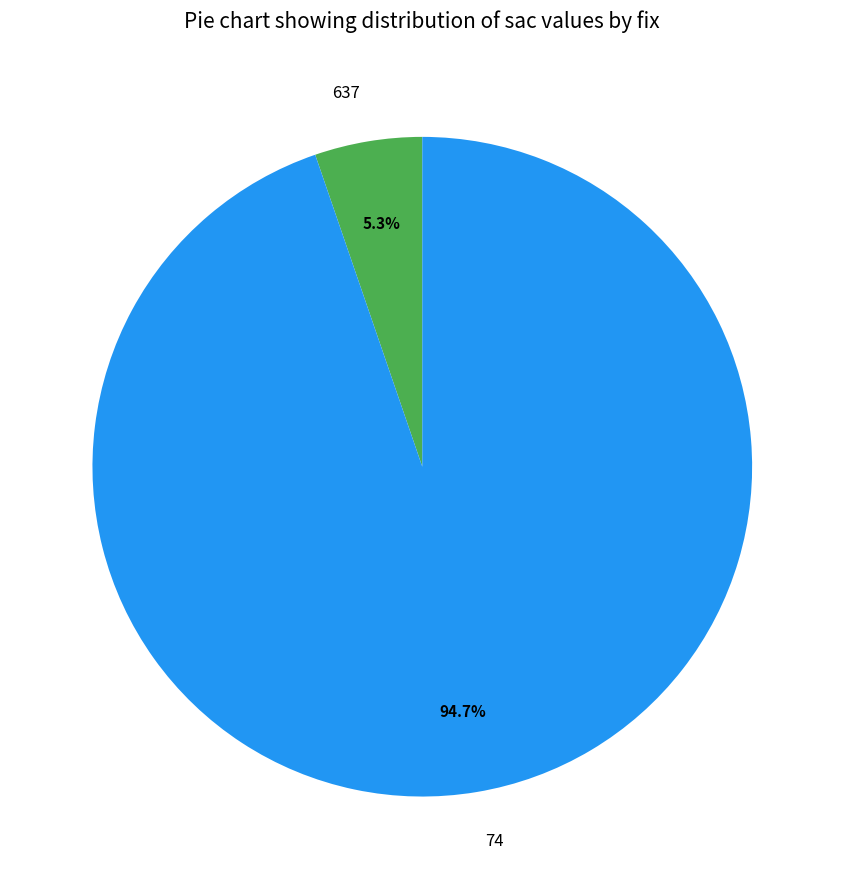

What is the largest slice in the pie chart?

74